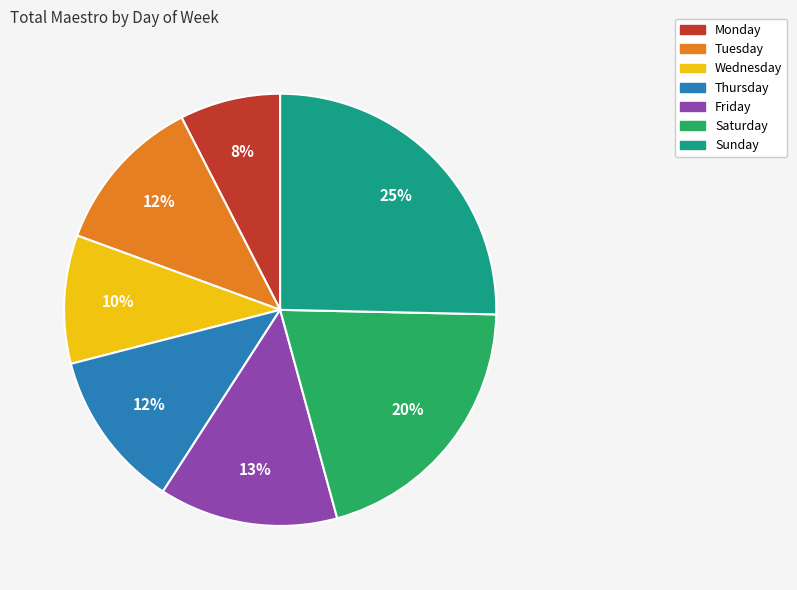

Which category has the biggest portion of the pie?

Sunday